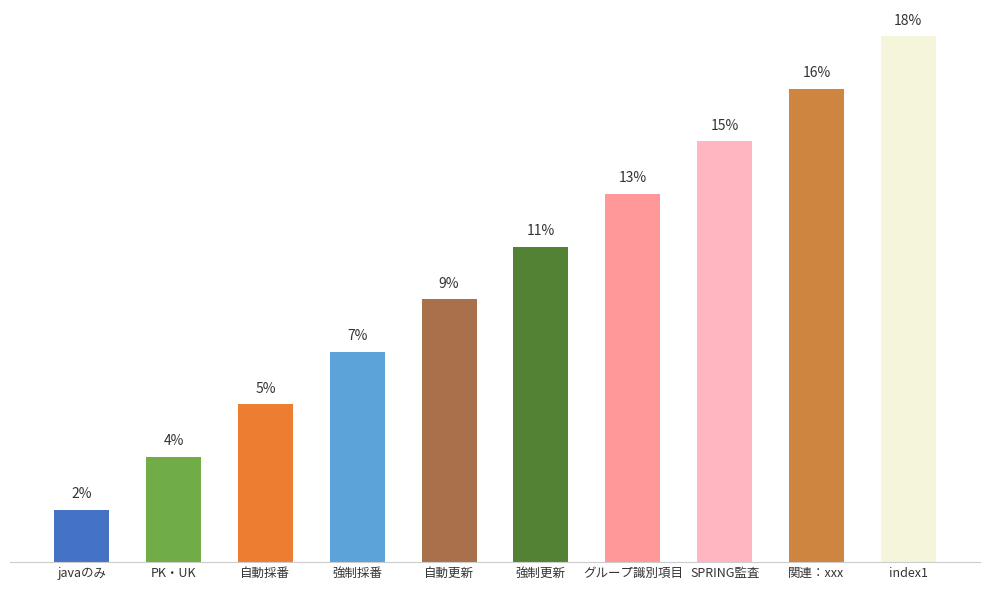

Reading left to right, list all the values displayed in this chart.

javaのみ=1.8	PK・UK=3.6	自動採番=5.5	強制採番=7.3	自動更新=9.1	強制更新=10.9	グループ識別項目=12.7	SPRING監査=14.5	関連：xxx=16.4	index1=18.2